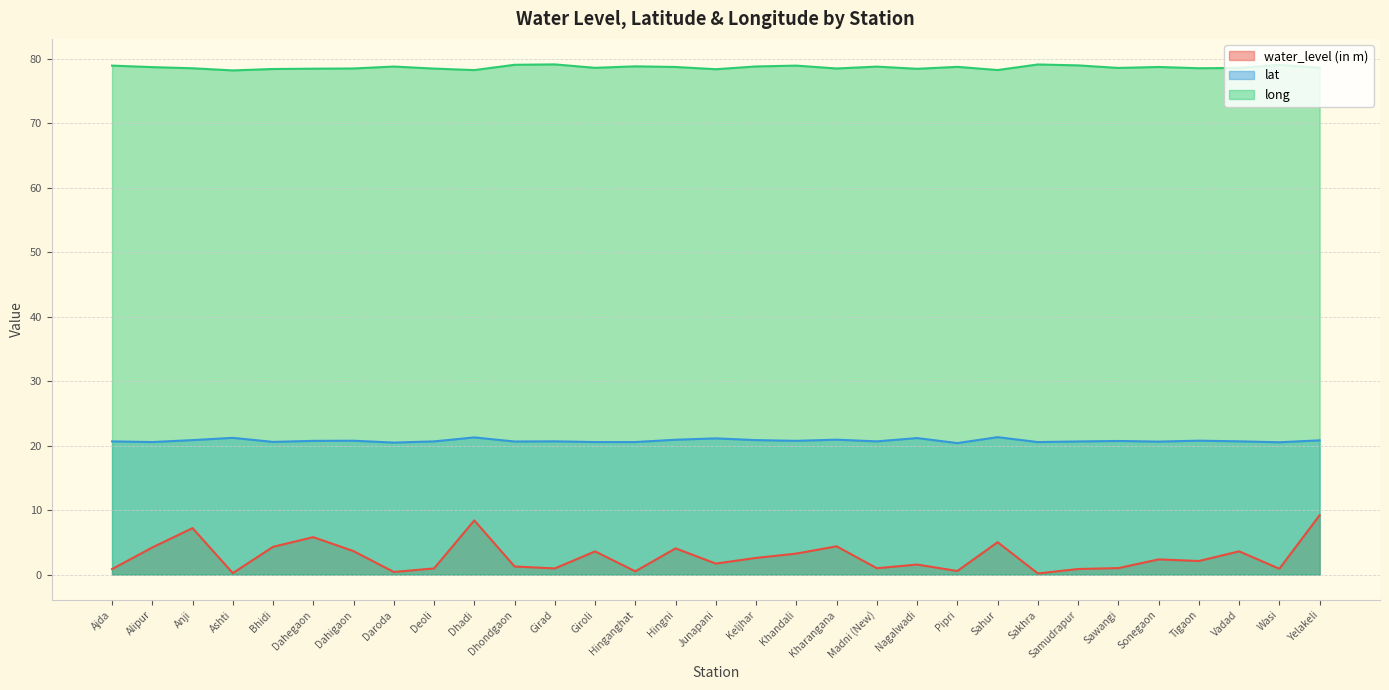

What is the sum of all long values?

2438.3